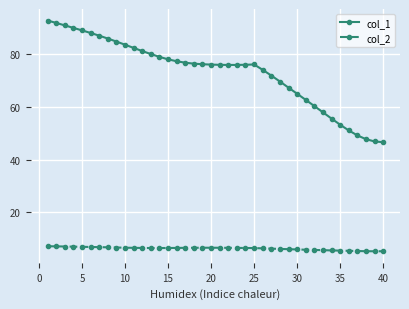

Which series has the largest range (max minus min)?

col_1